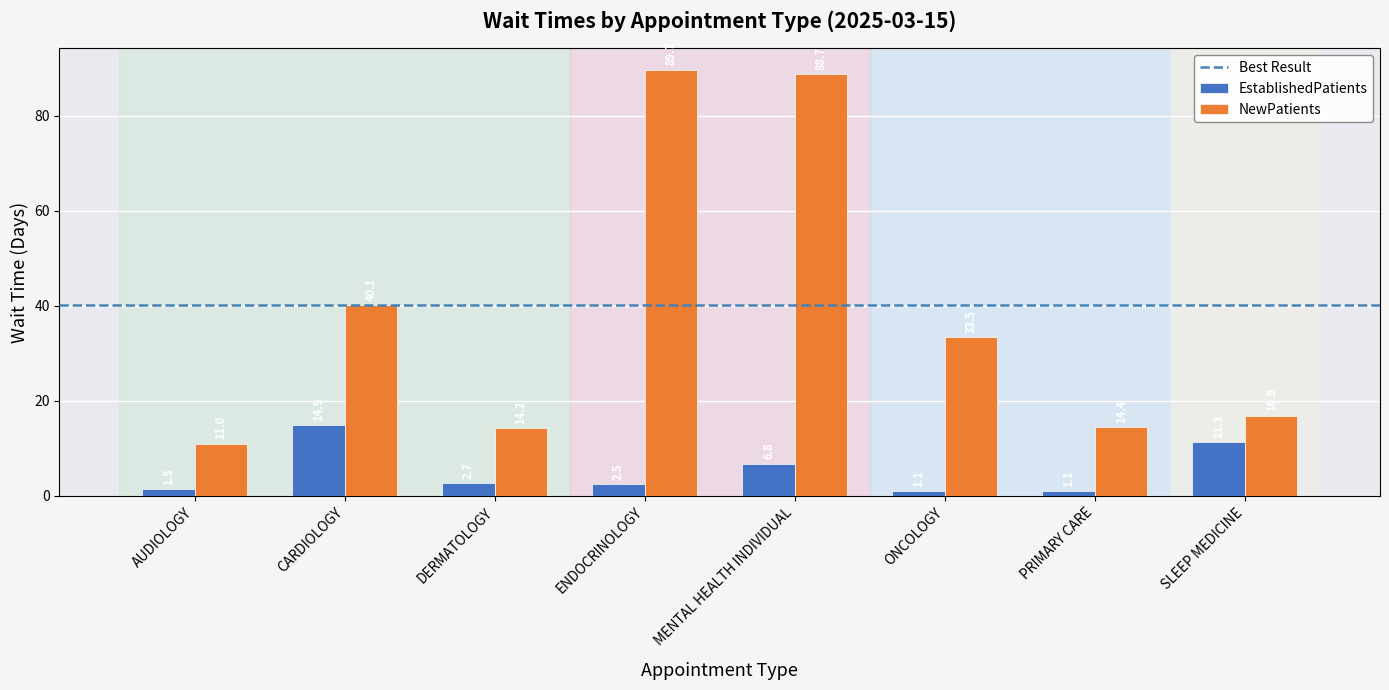

Where is EstablishedPatients nearest to the value 8?

MENTAL HEALTH INDIVIDUAL